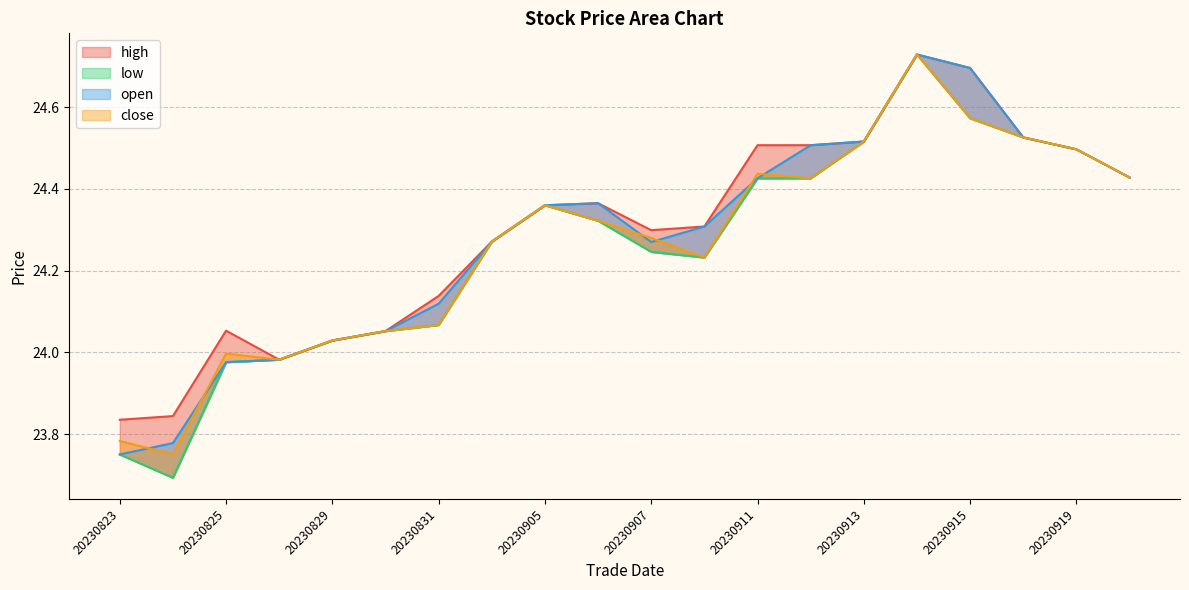

Is the value of open at 20230901 greater than the value of high at 20230919?

No